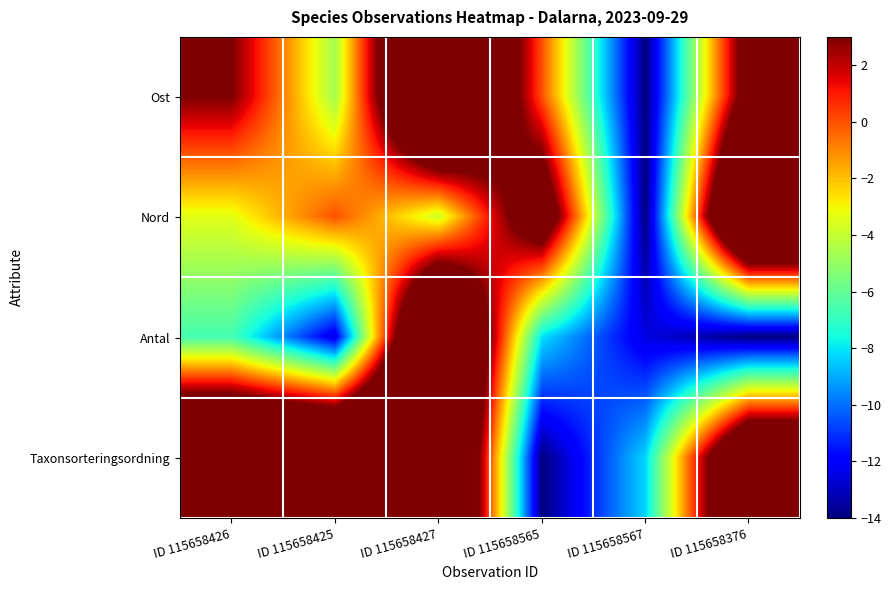

What is the spread (max minus min) of values at ID 115658565?

20.3